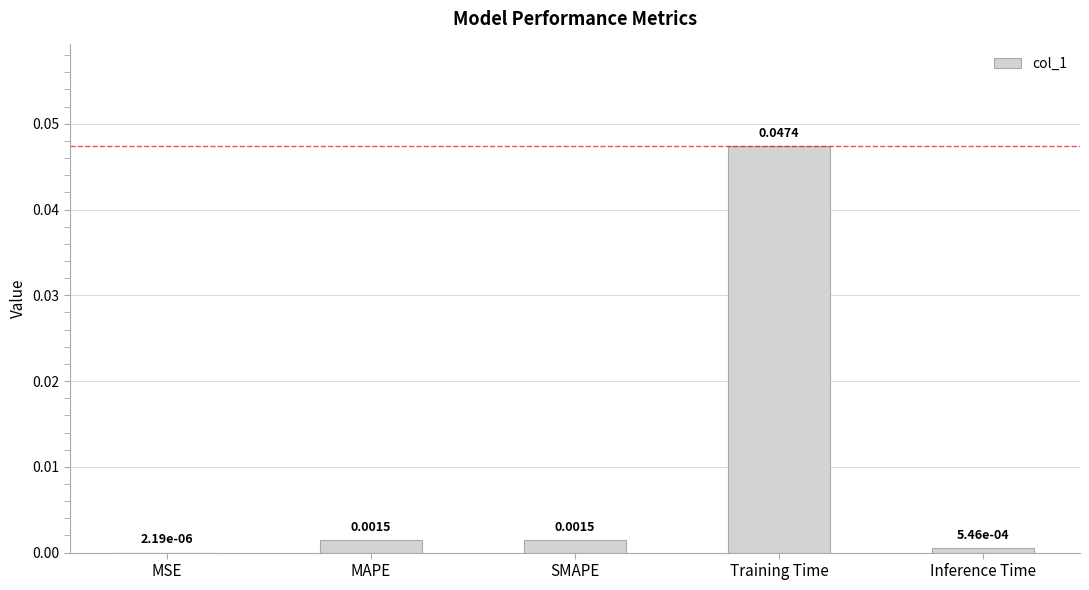

Between MAPE and Inference Time, which is larger?

MAPE